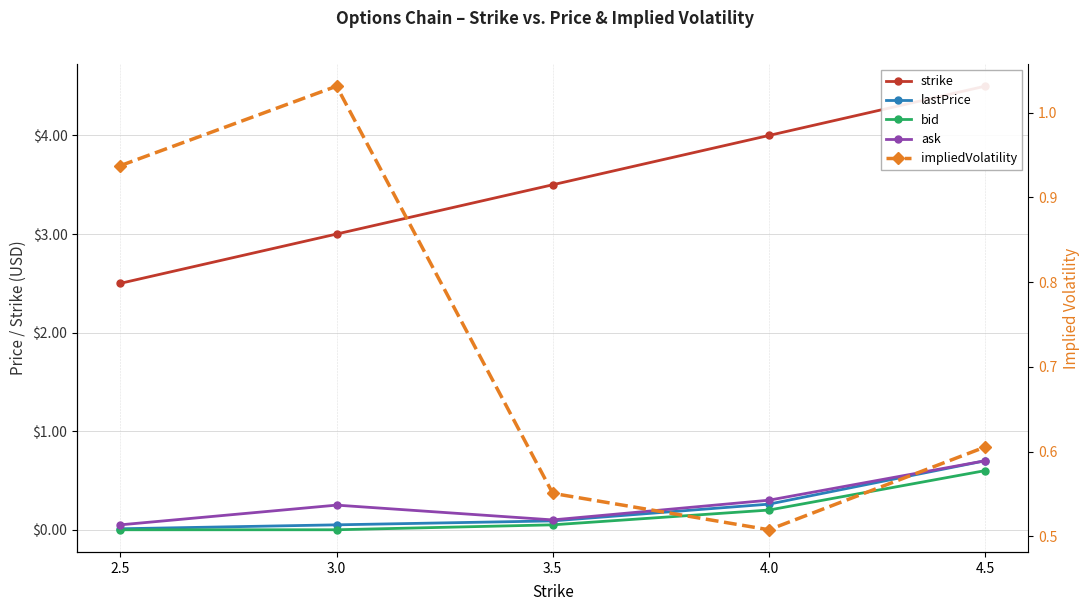

Which has a higher value, 4.5 or 4.0?

4.5